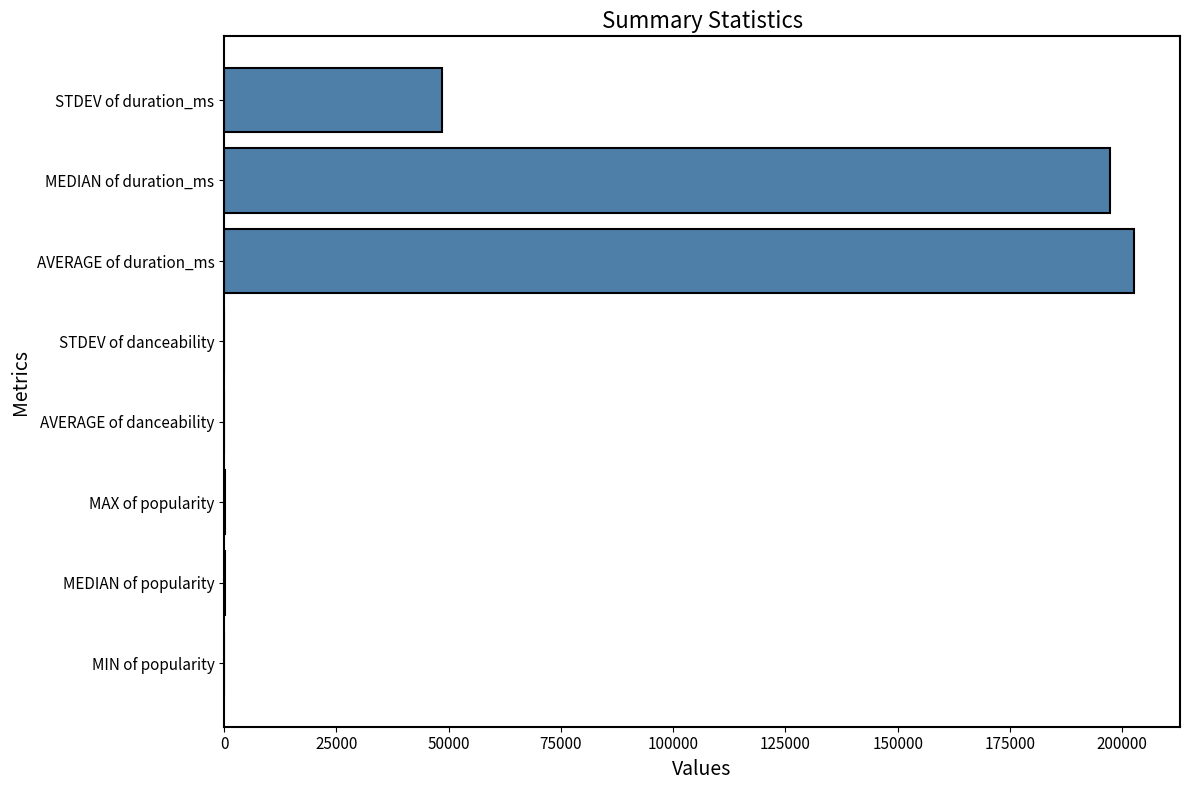

The value at STDEV of duration_ms is 15797.3. True or false?

False